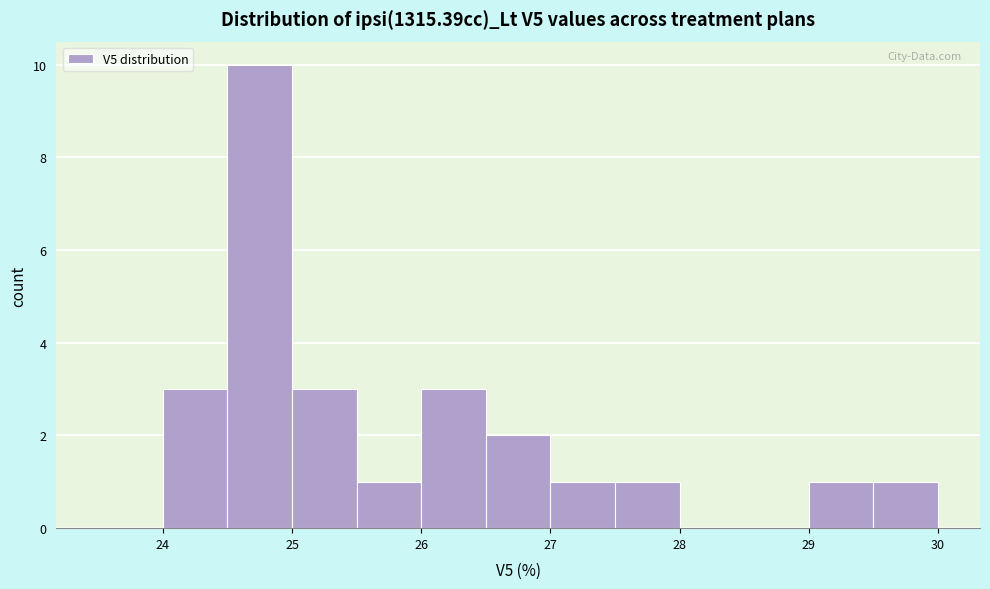

What is the height of the bar covering 25.5 to 26.0 on the x-axis? The values are not printed on the chart, so give them approximately, as read against the axis.

1